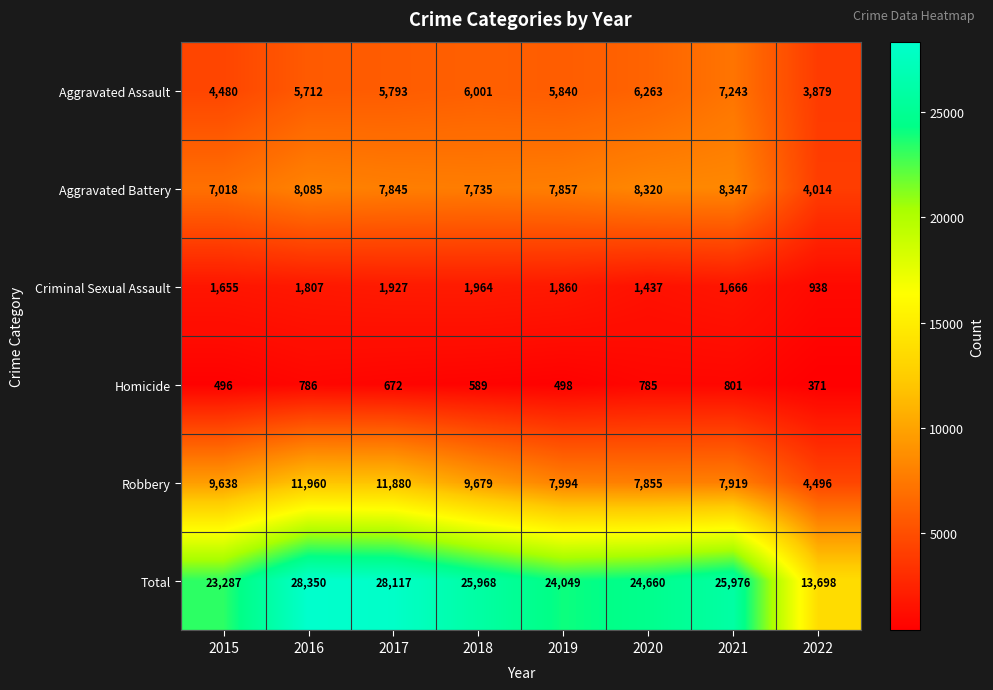

What is the approximate value of Homicide at 2022, to the nearest 50?

350